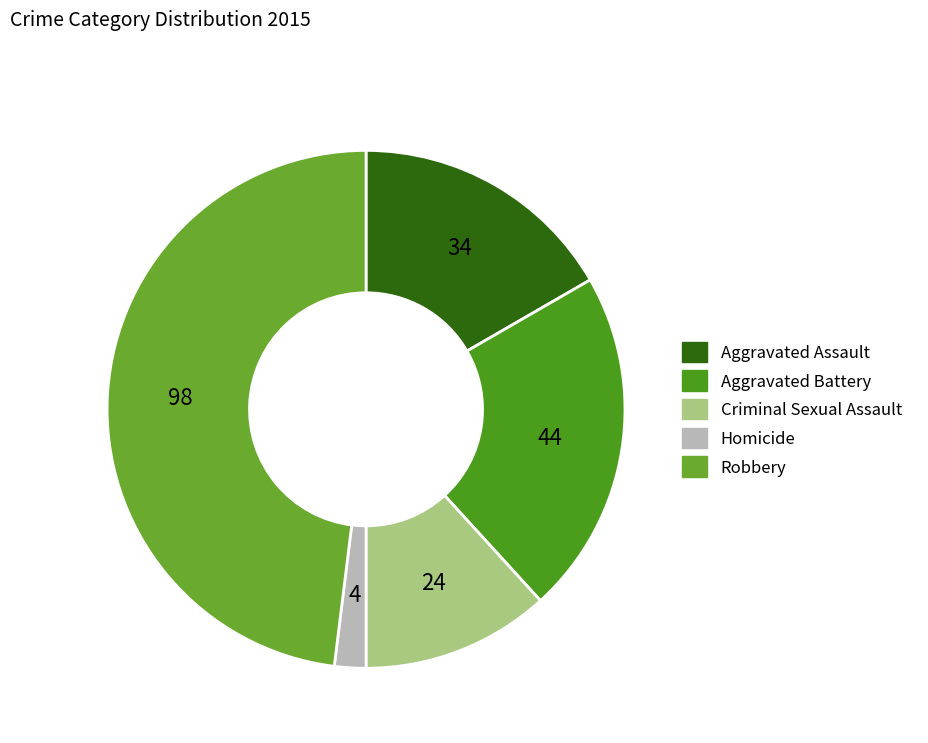

How many segments does this pie chart have?

5